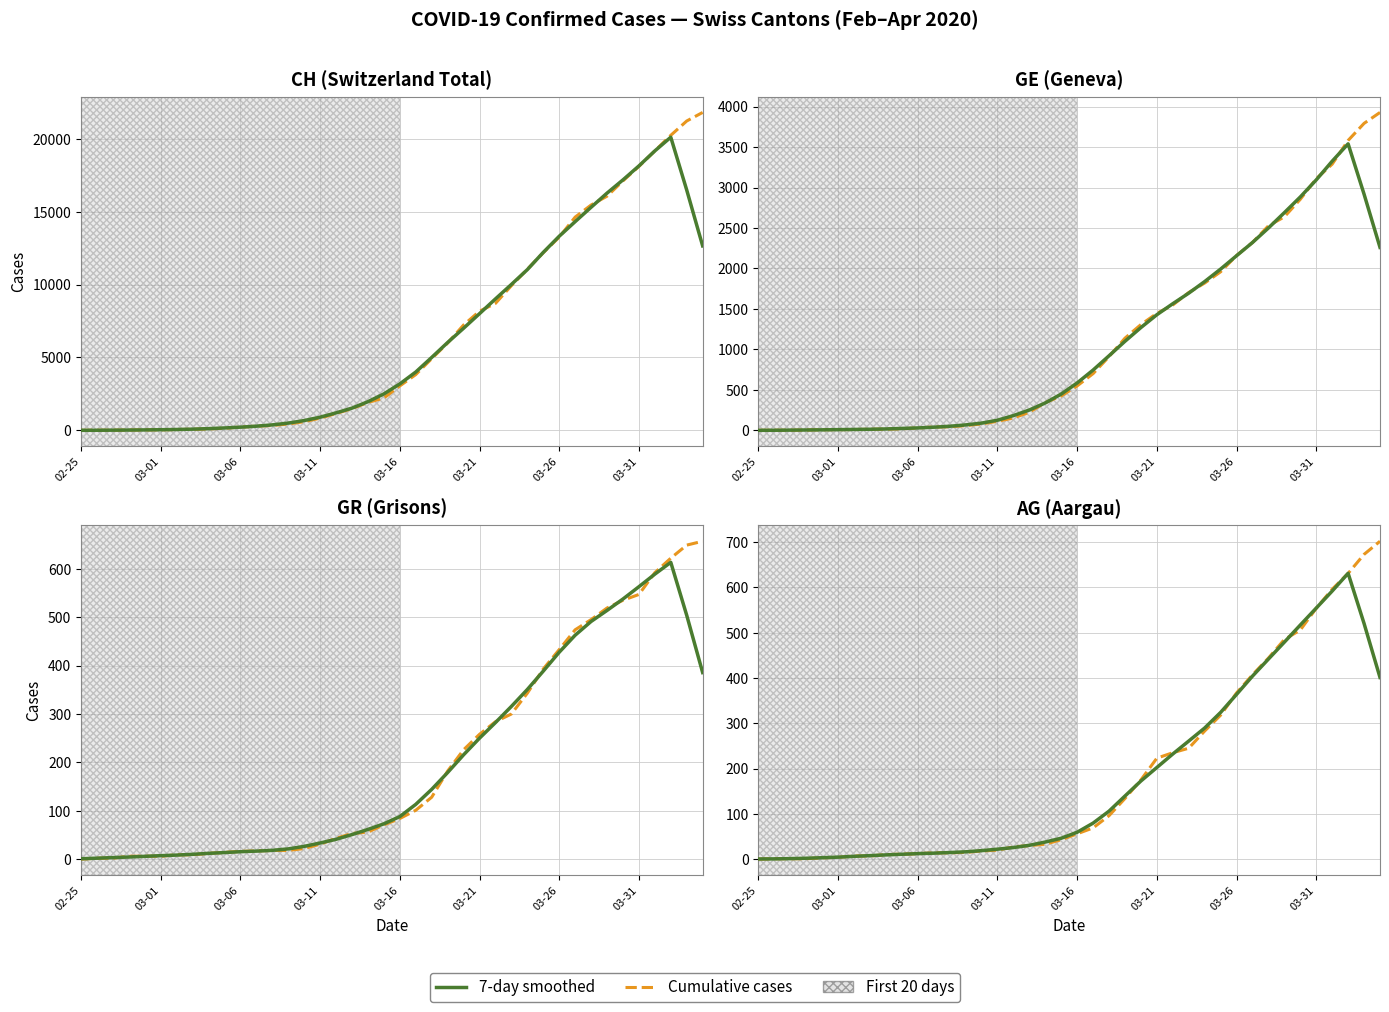

What is the total value across all series at 11?

27.2